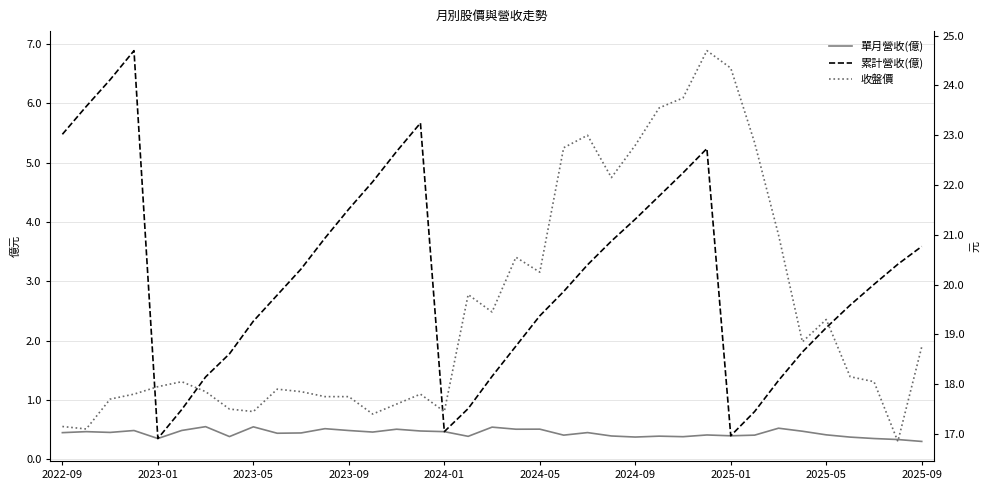

List the series in order of their peak value, lowest first.

單月營收(億), 累計營收(億), 收盤價